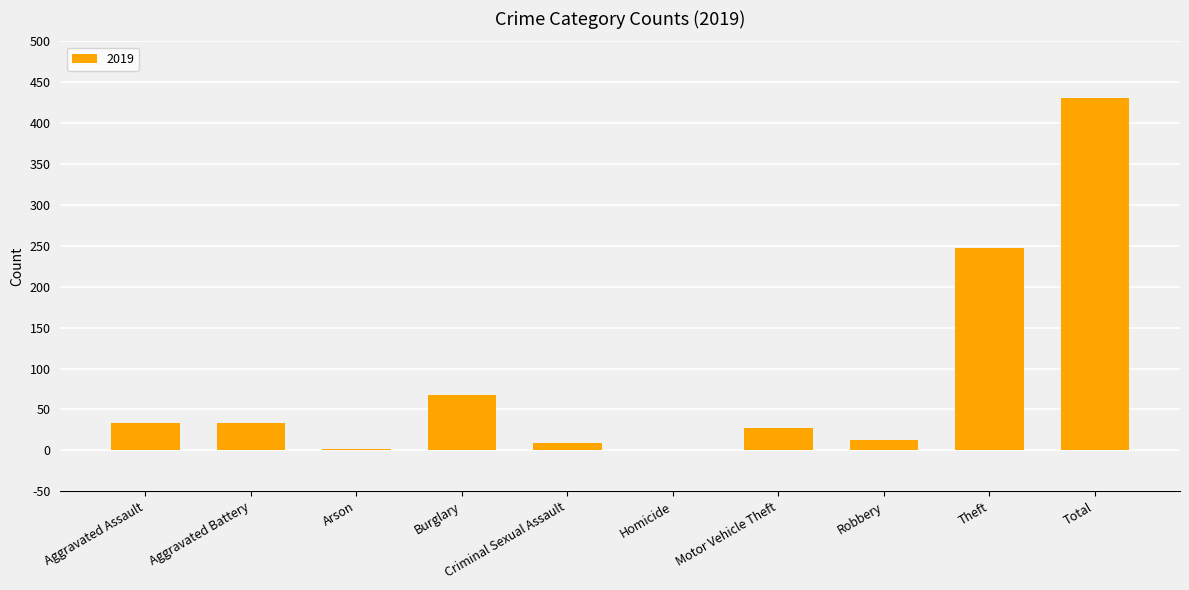

What is the greatest value displayed?

431